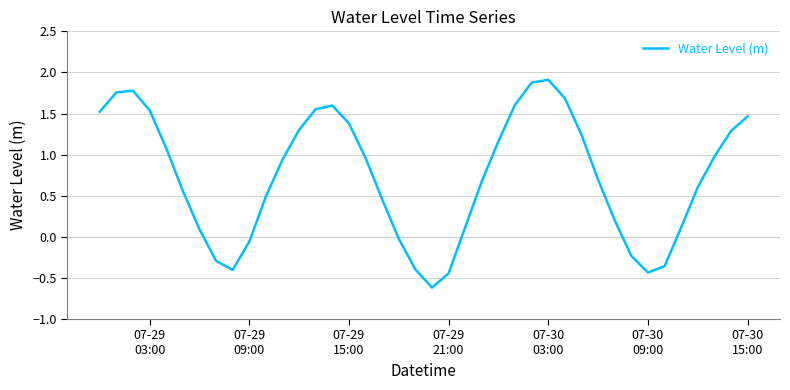

What is the smallest value displayed?

-0.6